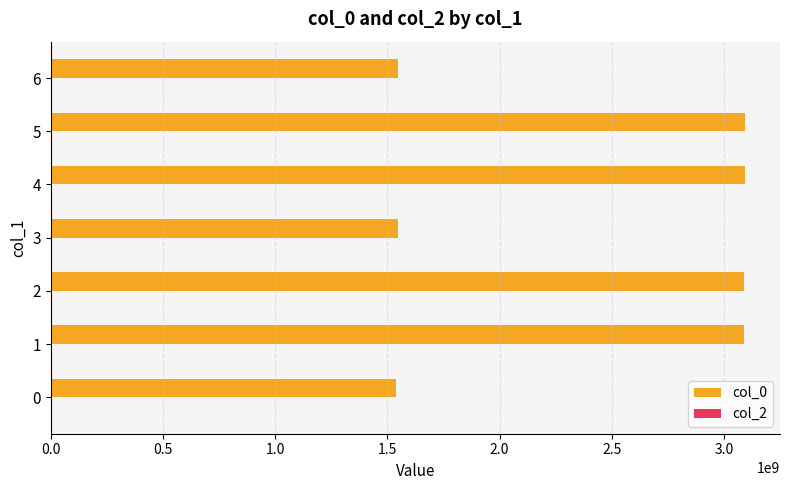

What is the difference between the values at 3 and 5?

1549486242